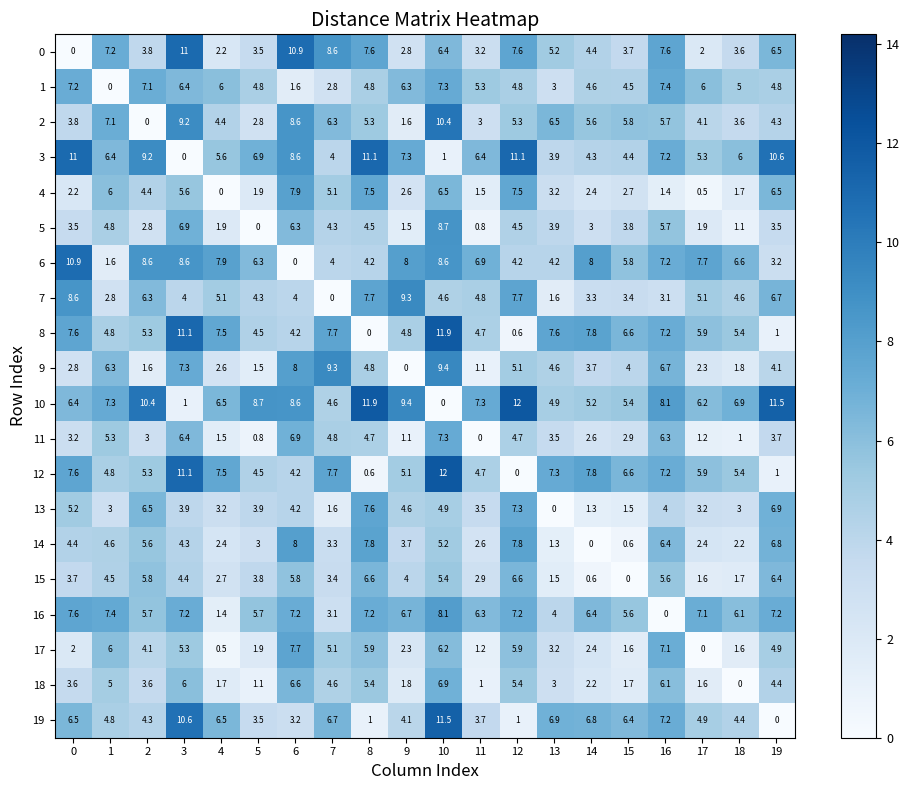

What is the approximate value of 3 at 4?

5.6